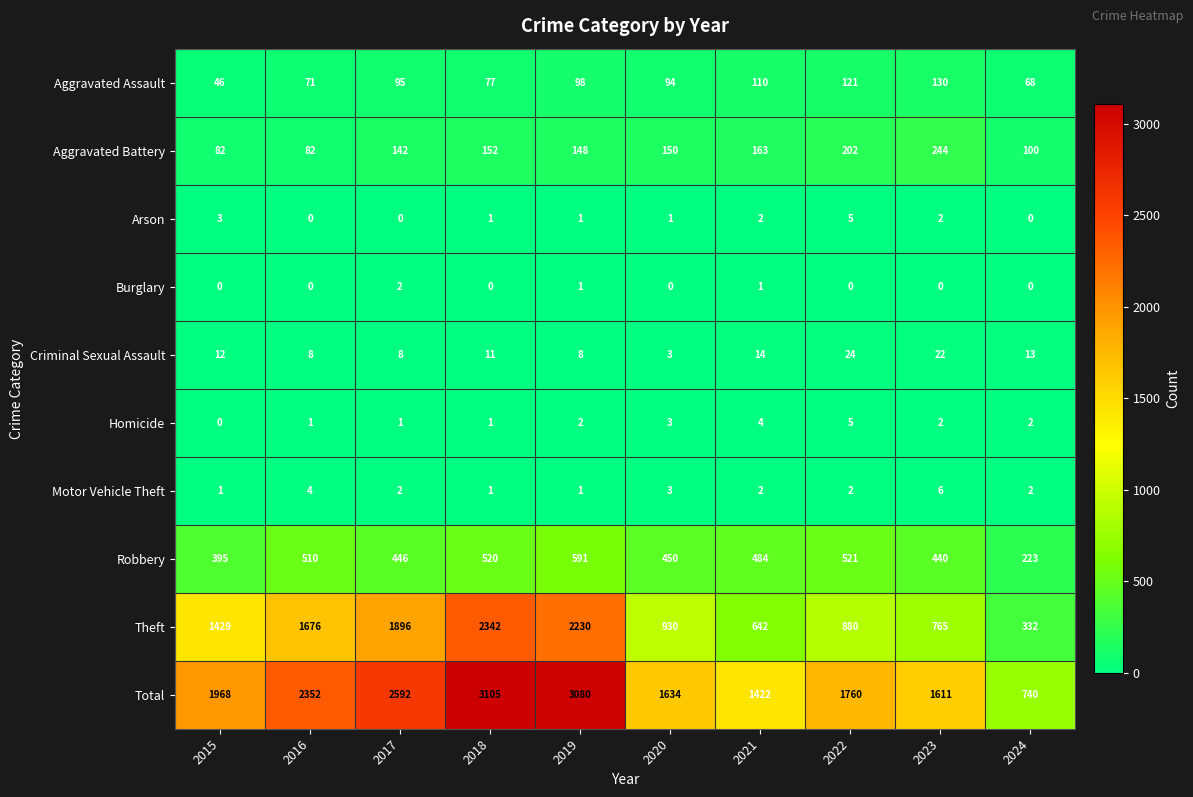

At how many categories does at least one series exceed 2165?

4